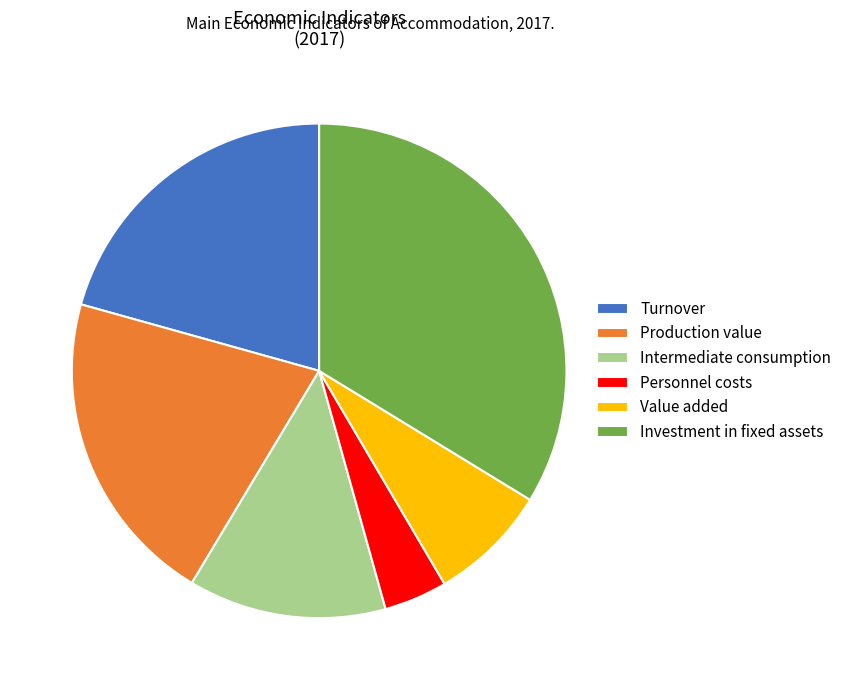

Which has a higher value, Turnover or Intermediate consumption?

Turnover